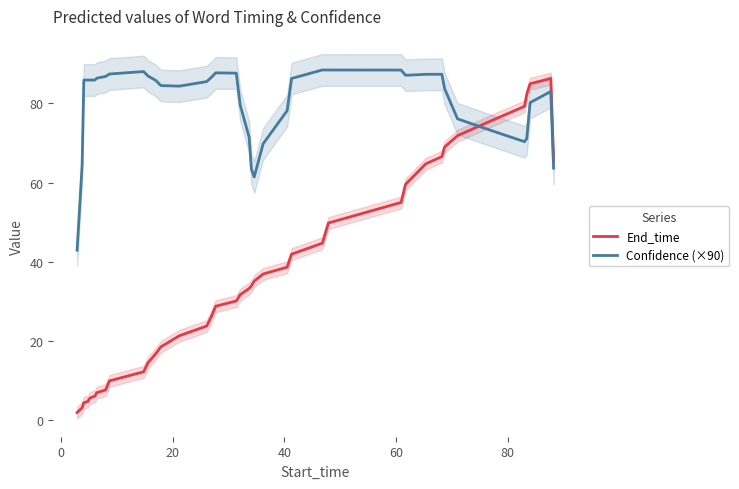

What is the value of the Confidence (×90) point at the 5th from the left?

85.9